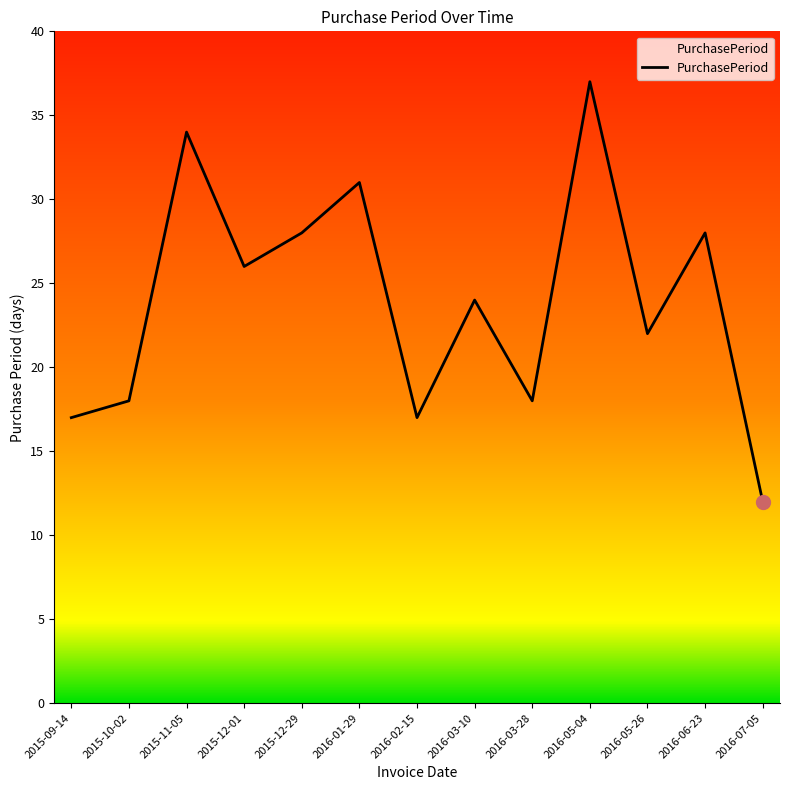

Reading left to right, list all the values displayed in this chart.

17	18	34	26	28	31	17	24	18	37	22	28	12